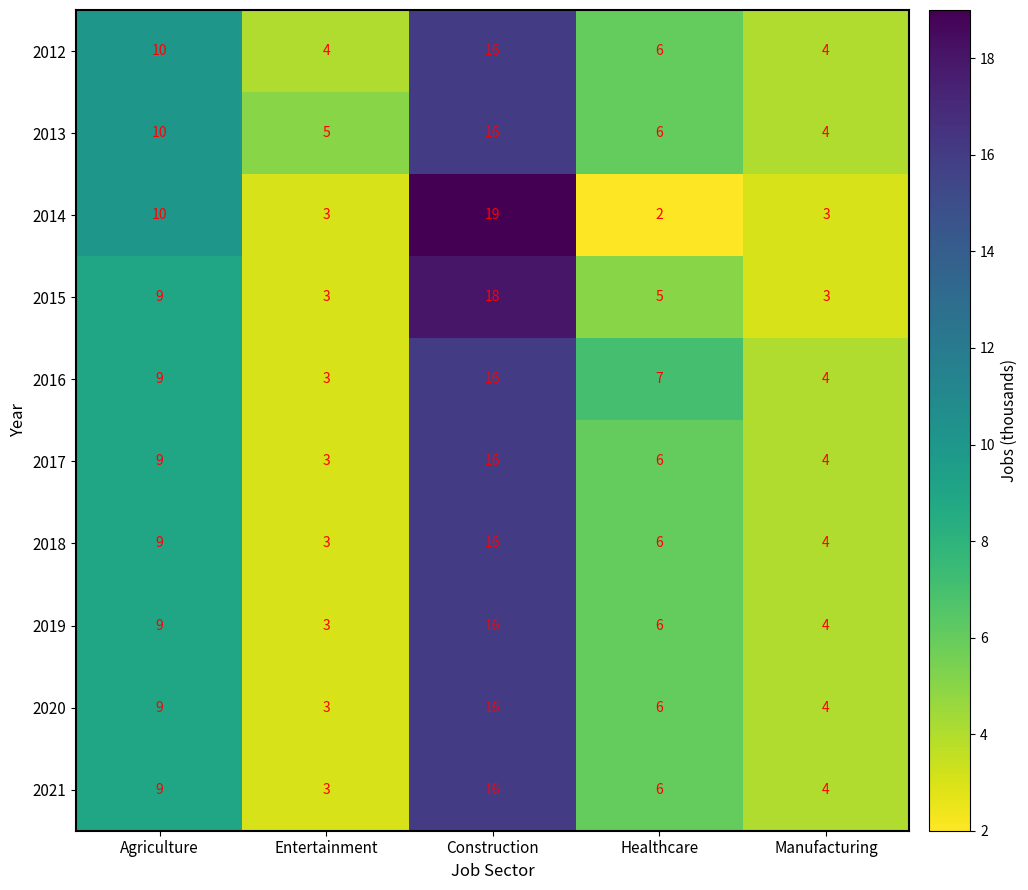

List the labels in order of 2021 value, smallest first.

Entertainment, Manufacturing, Healthcare, Agriculture, Construction